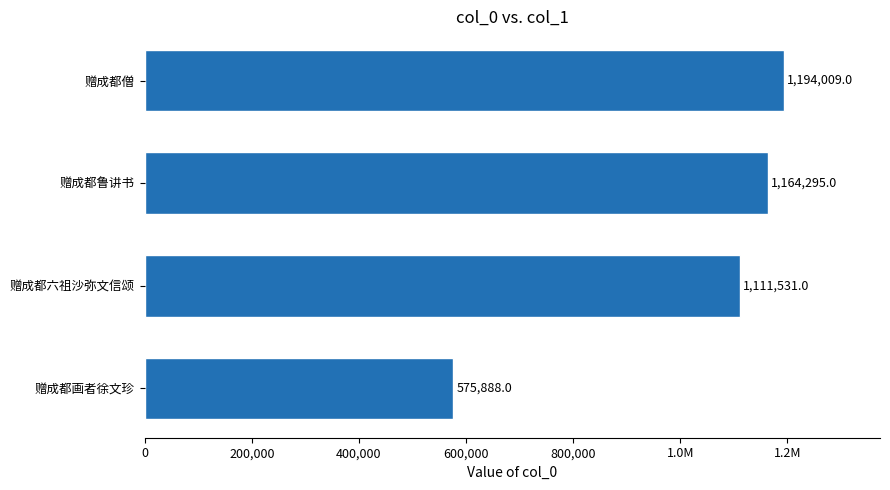

Does the chart contain any negative values?

No